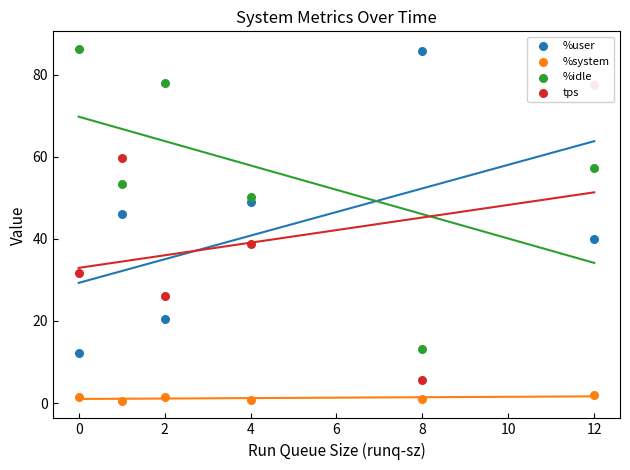

Which series contains the lowest Y value?

%system